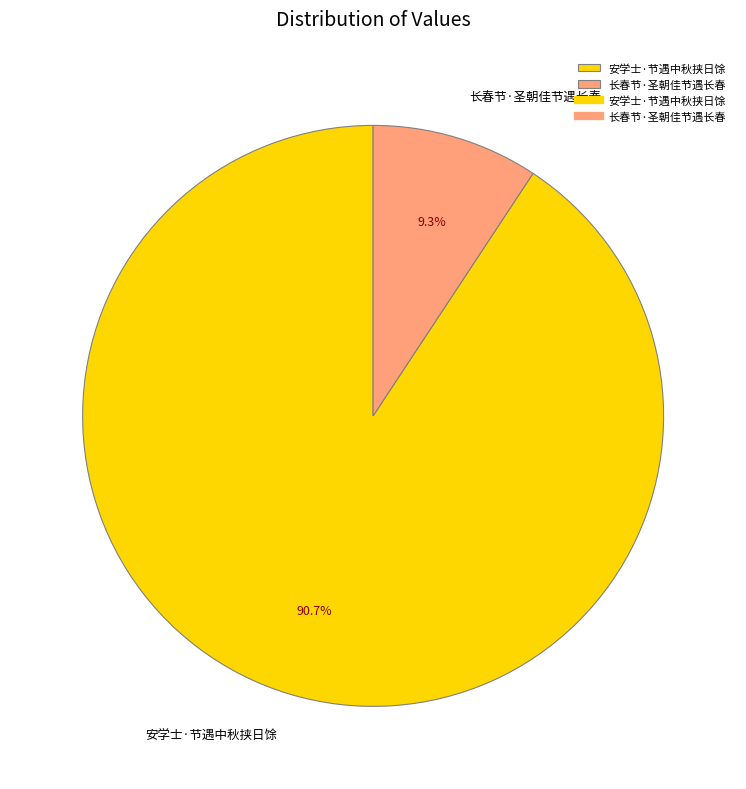

Count the number of slices in the pie.

2